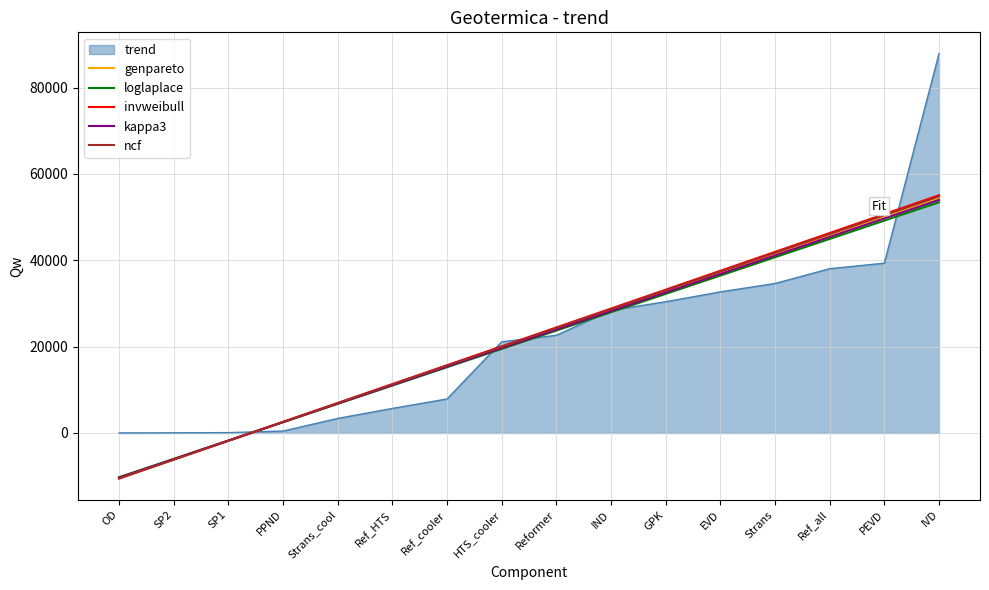

What is the difference between the maximum and minimum values?

87885.0